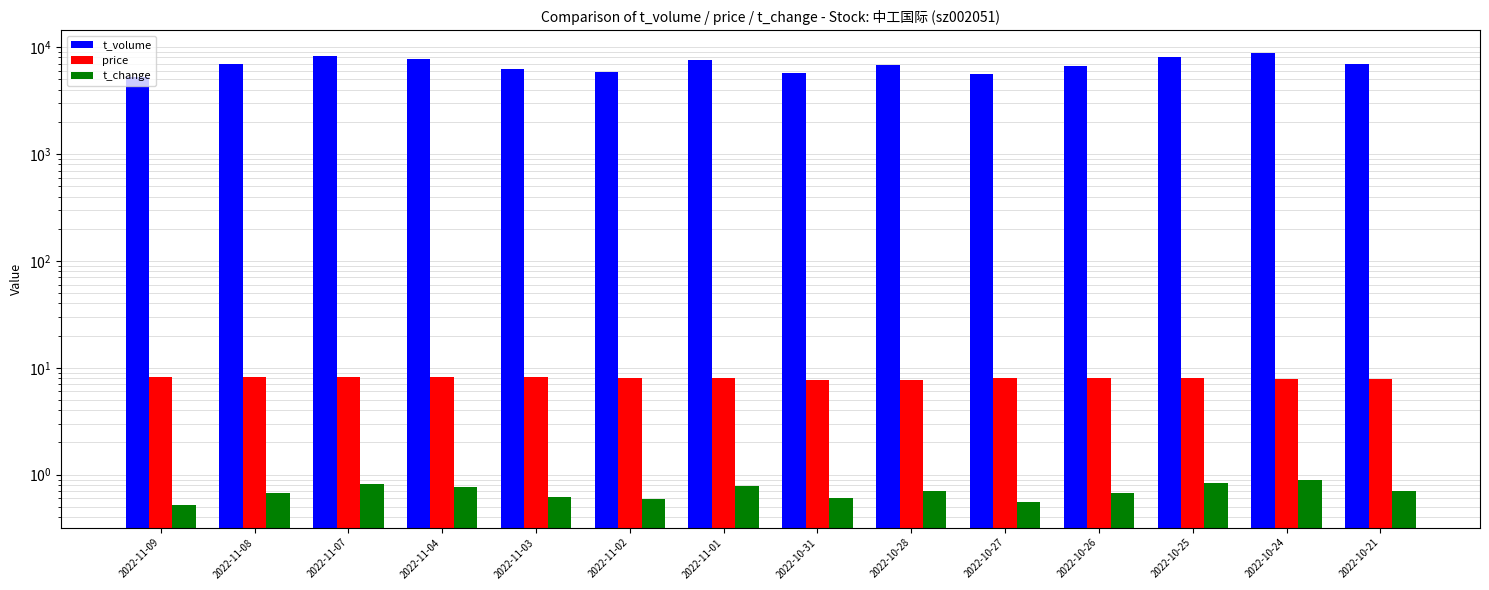

Reading left to right, list all the values displayed in this chart.

t_volume: 2022-11-09=5283.0	2022-11-08=6938.0	2022-11-07=8237.0	2022-11-04=7772.0	2022-11-03=6263.0	2022-11-02=5909.0	2022-11-01=7648.0	2022-10-31=5700.0	2022-10-28=6803.0	2022-10-27=5553.0	2022-10-26=6592.0	2022-10-25=8142.0	2022-10-24=8825.0	2022-10-21=6899.0
price: 2022-11-09=8.2	2022-11-08=8.2	2022-11-07=8.2	2022-11-04=8.2	2022-11-03=8.1	2022-11-02=8.1	2022-11-01=8.0	2022-10-31=7.7	2022-10-28=7.7	2022-10-27=8.0	2022-10-26=8.0	2022-10-25=8.0	2022-10-24=7.8	2022-10-21=7.9
t_change: 2022-11-09=0.5	2022-11-08=0.7	2022-11-07=0.8	2022-11-04=0.8	2022-11-03=0.6	2022-11-02=0.6	2022-11-01=0.8	2022-10-31=0.6	2022-10-28=0.7	2022-10-27=0.6	2022-10-26=0.7	2022-10-25=0.8	2022-10-24=0.9	2022-10-21=0.7